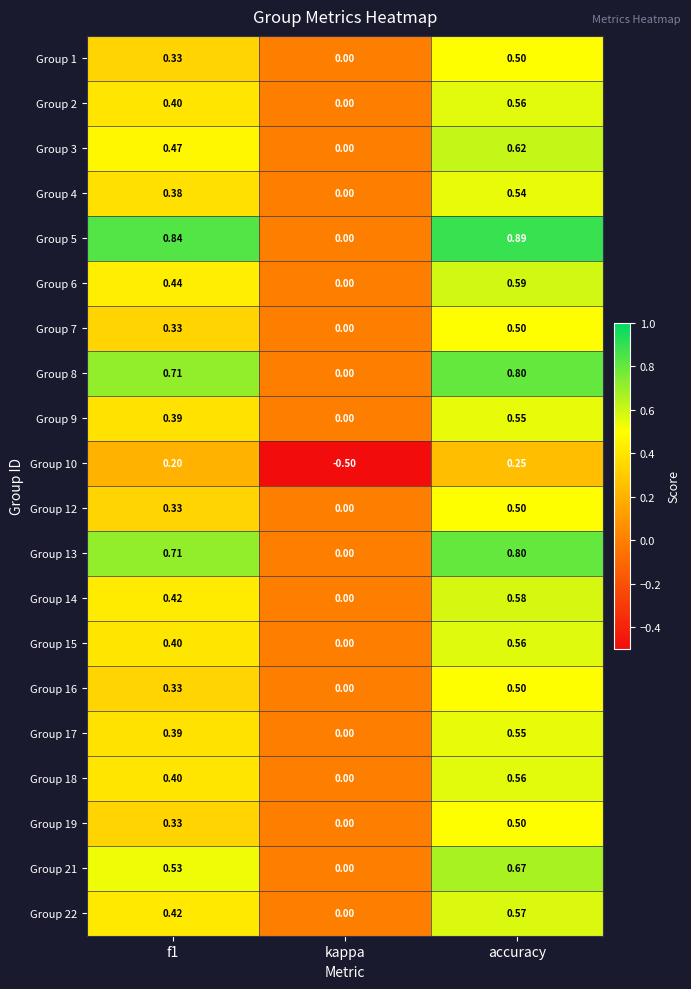

Is the value of Group 22 at accuracy greater than the value of Group 4 at f1?

Yes